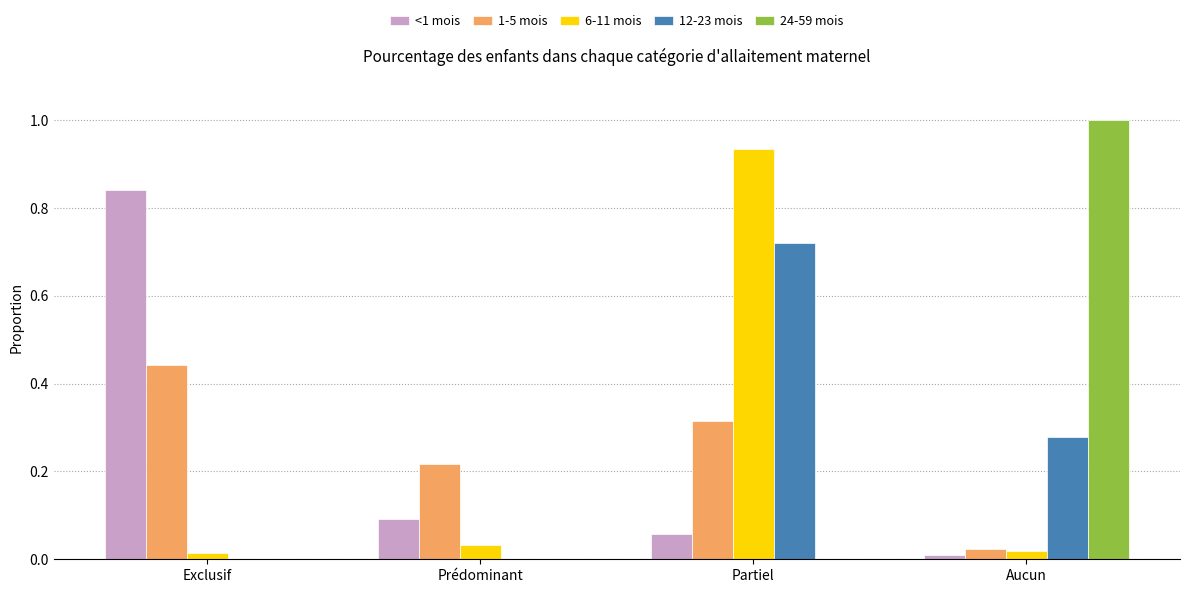

Which series has the widest spread of values?

24-59 mois